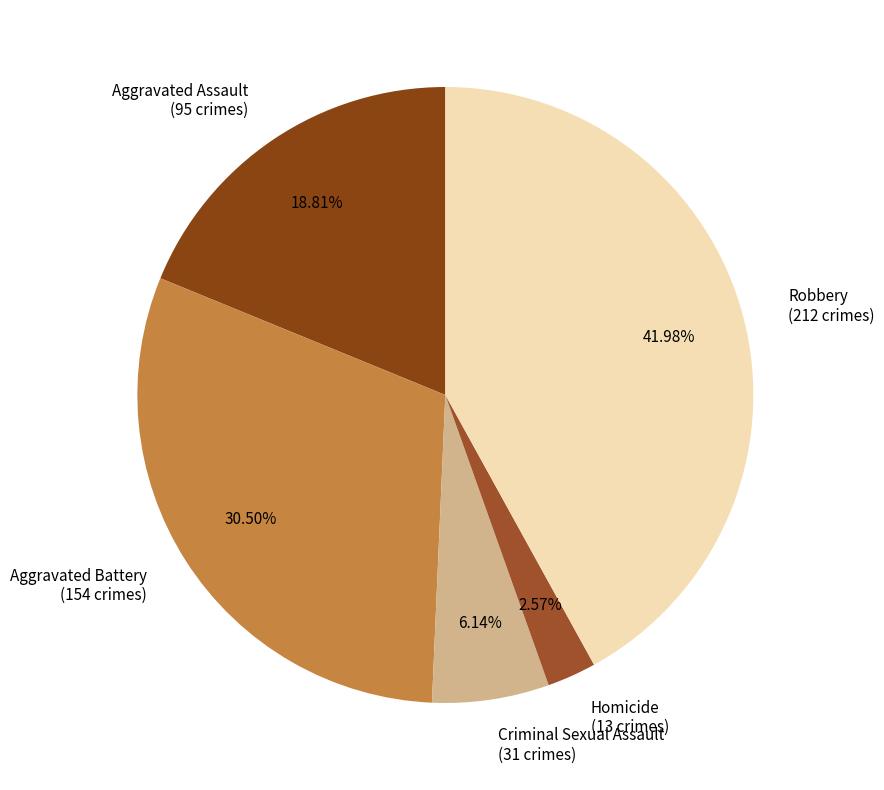

To the nearest percent, what is the difference between the Aggravated Assault and Robbery slice percentages?

23%